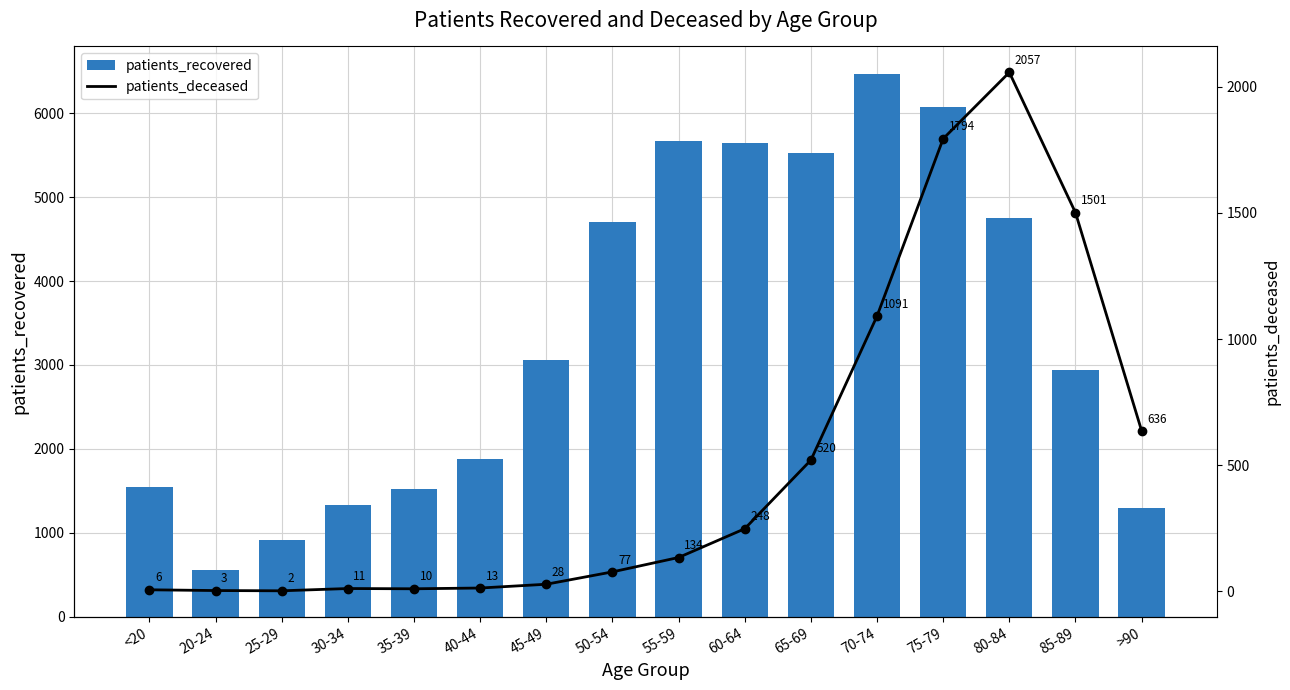

At how many categories does at least one series exceed 213?

16